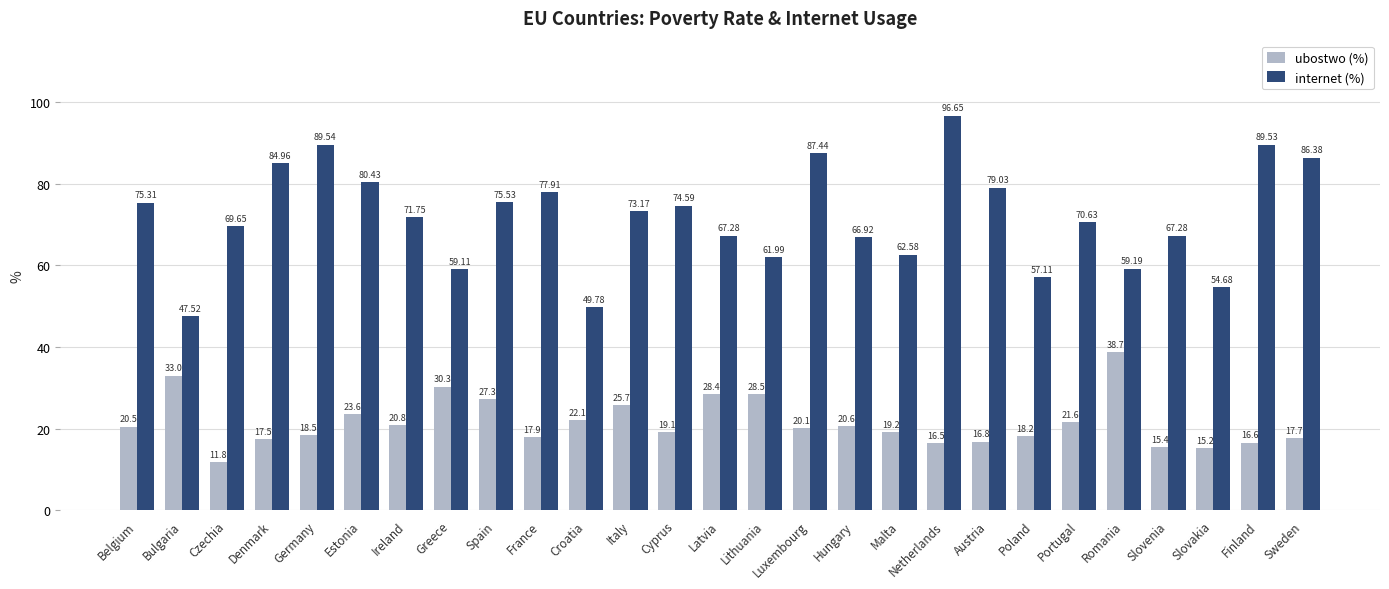

At which label does ubostwo (%) reach its minimum?

Czechia